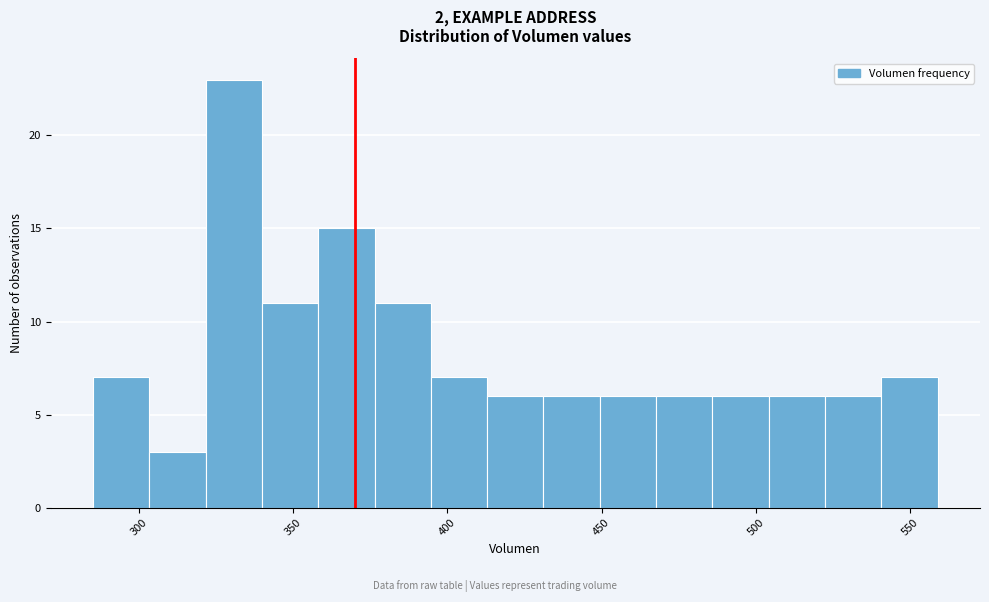

Read against the x-axis, roughly where is the centre of the tallest bar?

330